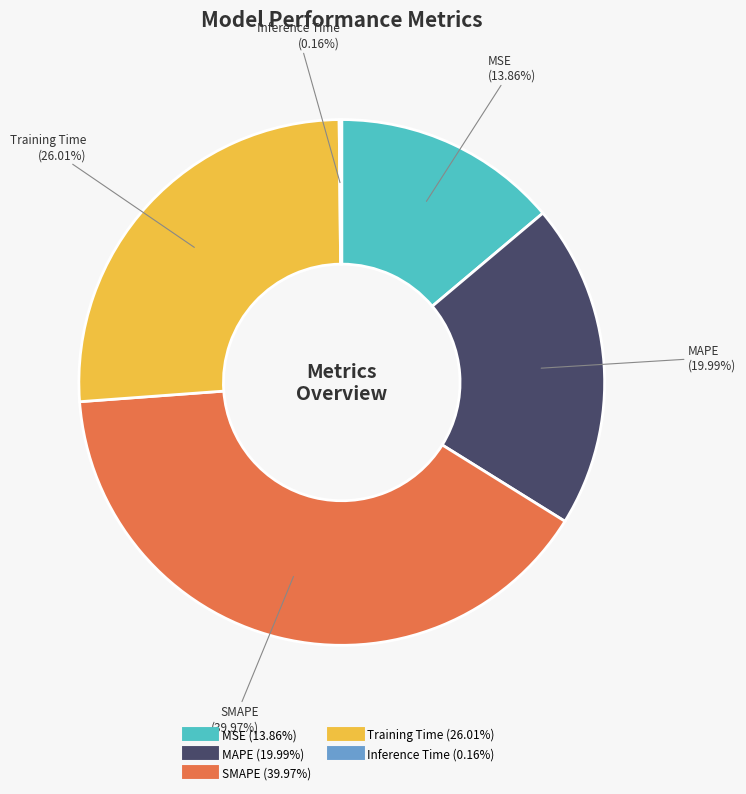

Approximately how many times larger is the value at MSE compared to Training Time?

0.5